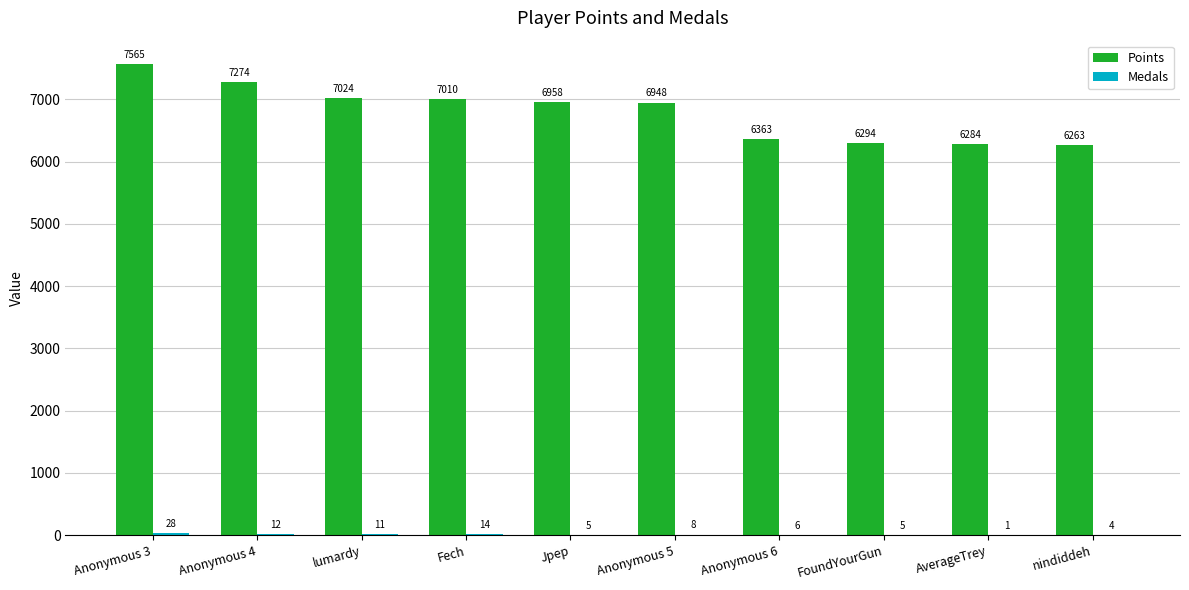

Between Anonymous 4 and Anonymous 6, which series saw the biggest shift?

Points